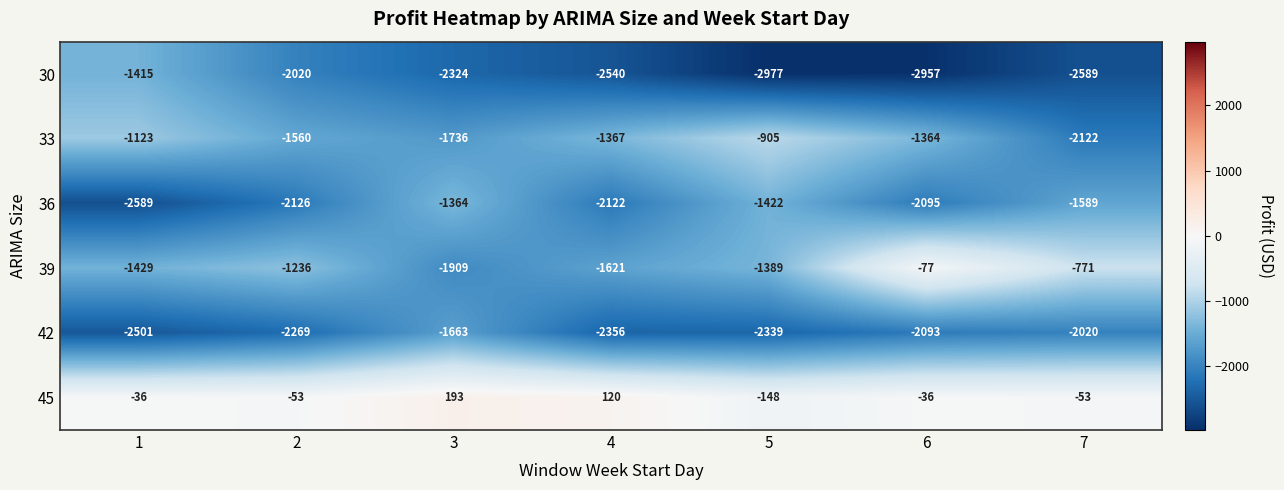

What is the difference between the highest and lowest values at 3?

2517